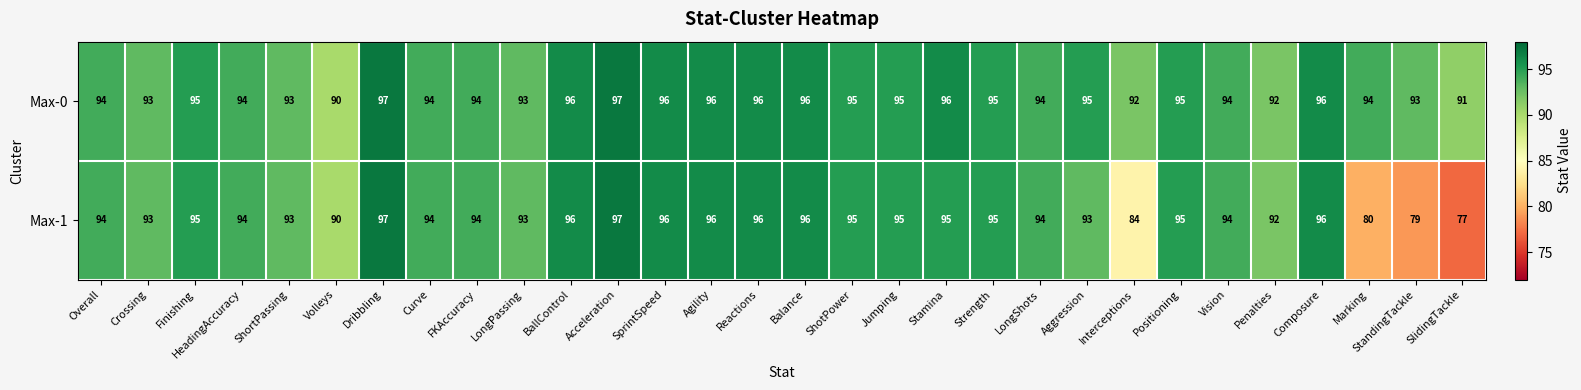

List the series in order of their overall mean, highest first.

Max-0, Max-1